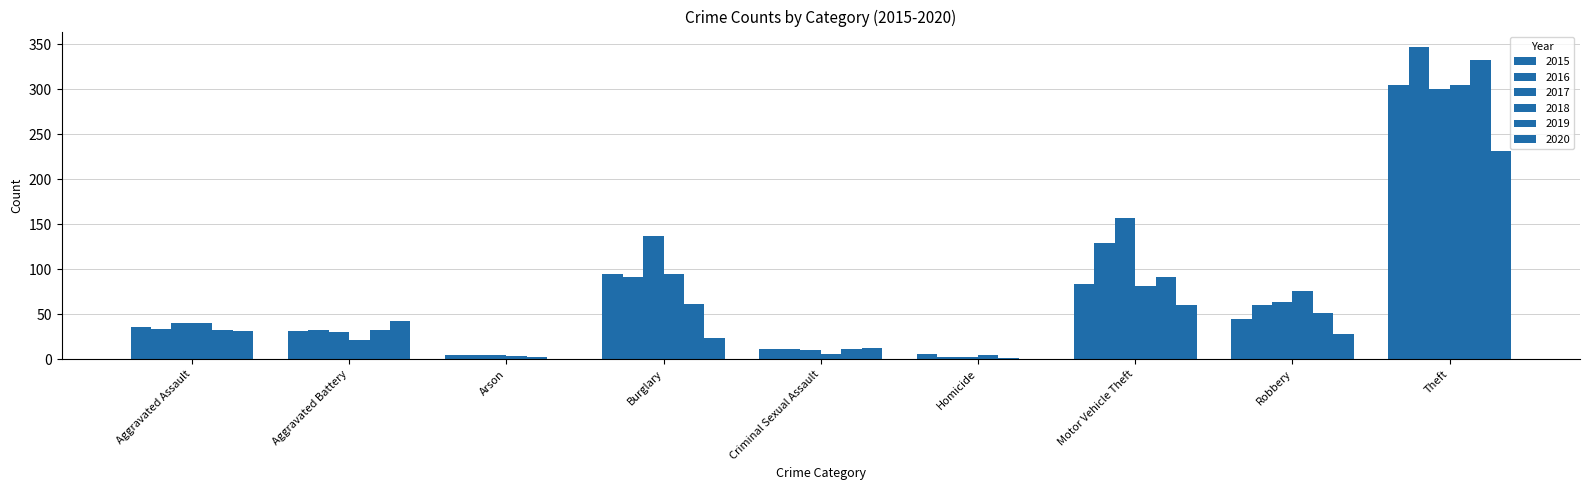

List the series in order of their peak value, lowest first.

2020, 2017, 2015, 2018, 2019, 2016